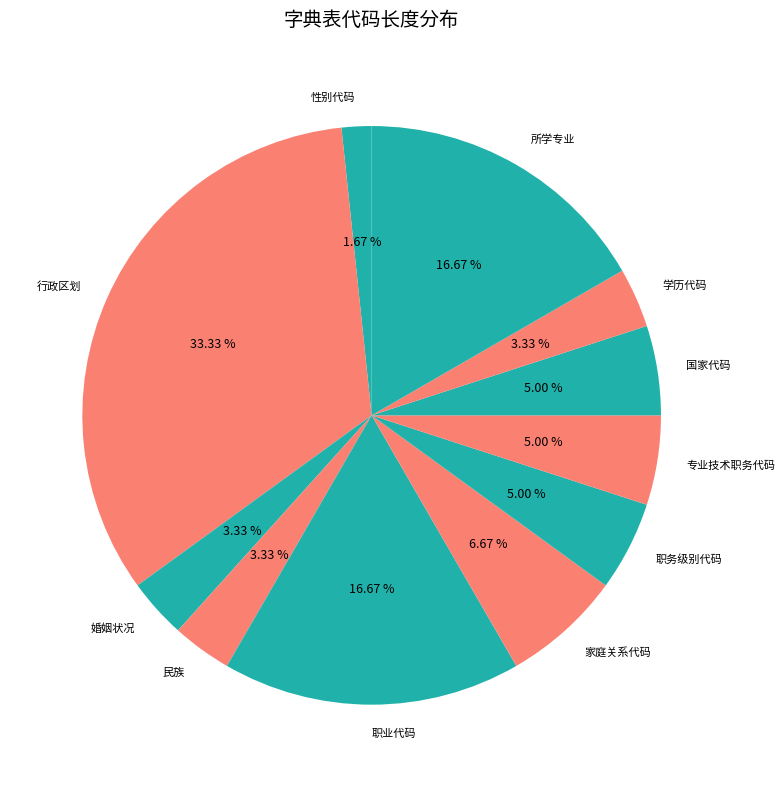

Between 所学专业 and 国家代码, which is larger?

所学专业